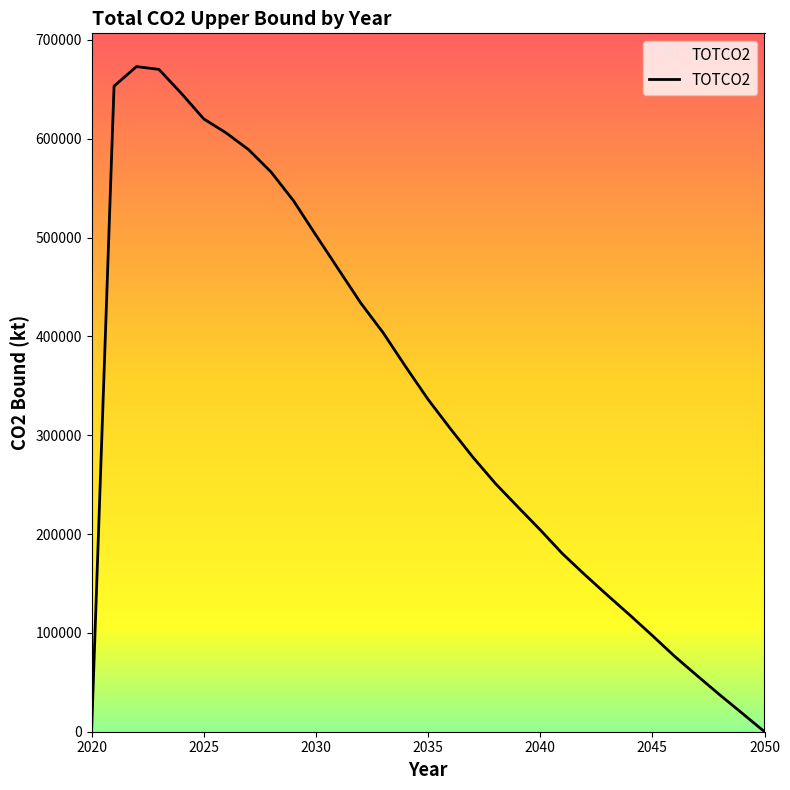

Does the chart display data point markers on the line(s)?

No